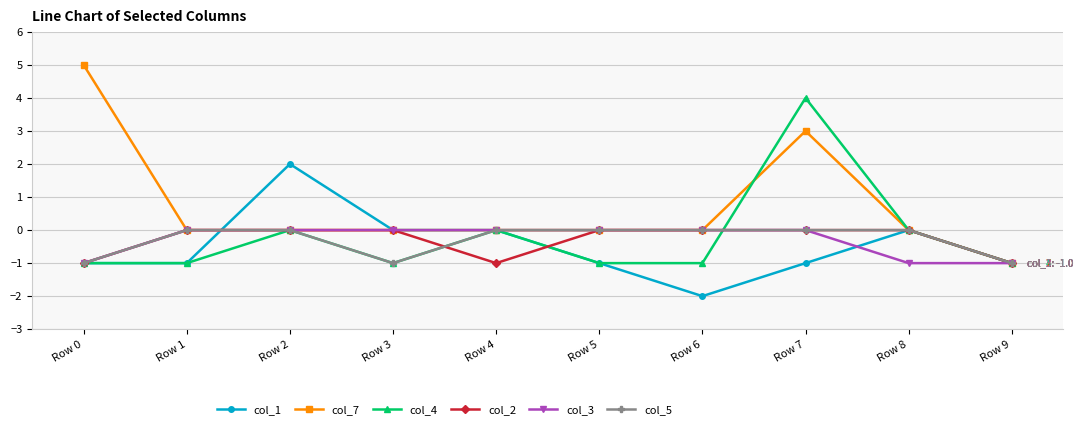

The col_7 series shows 5 at Row 0. True or false?

True